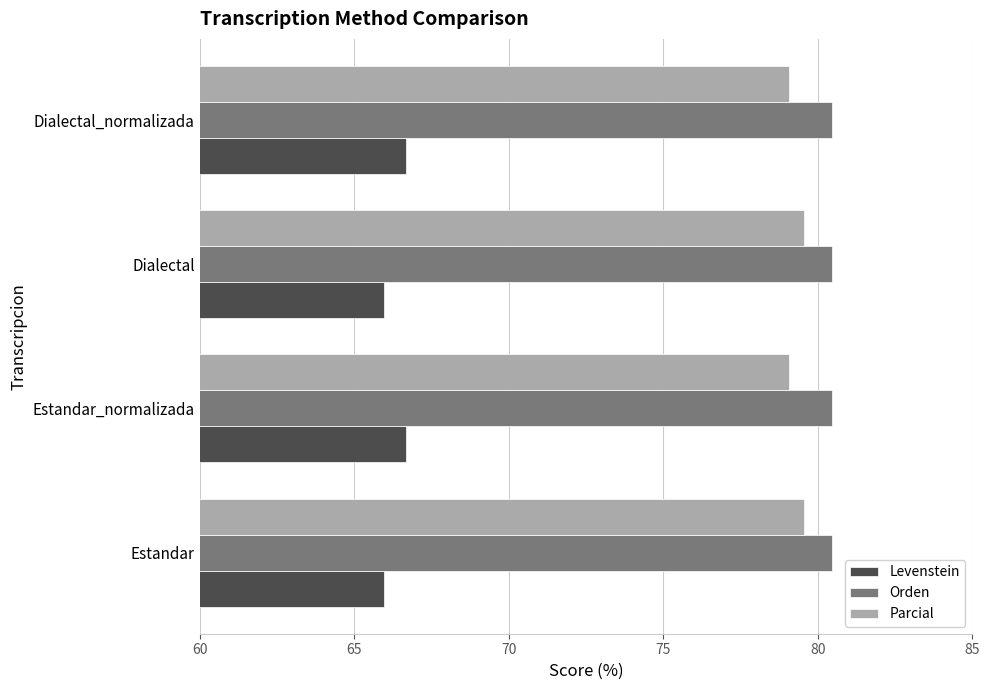

The Orden series shows 24.7 at Dialectal_normalizada. True or false?

False